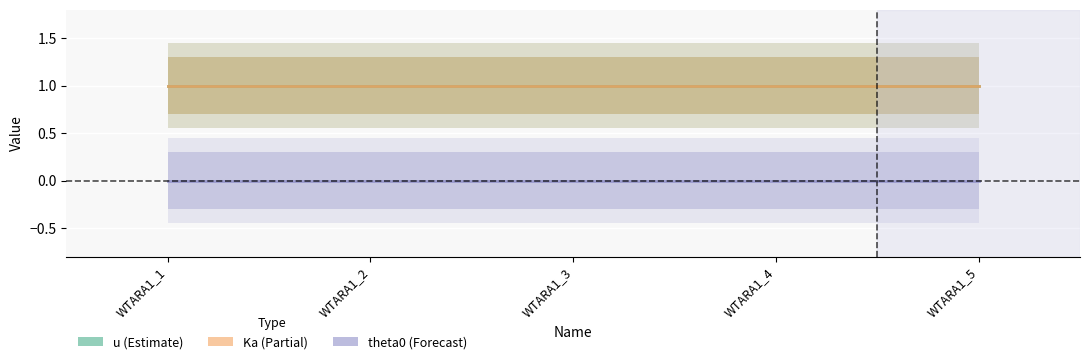

What is the value of the Ka point at the 2nd from the left?

1